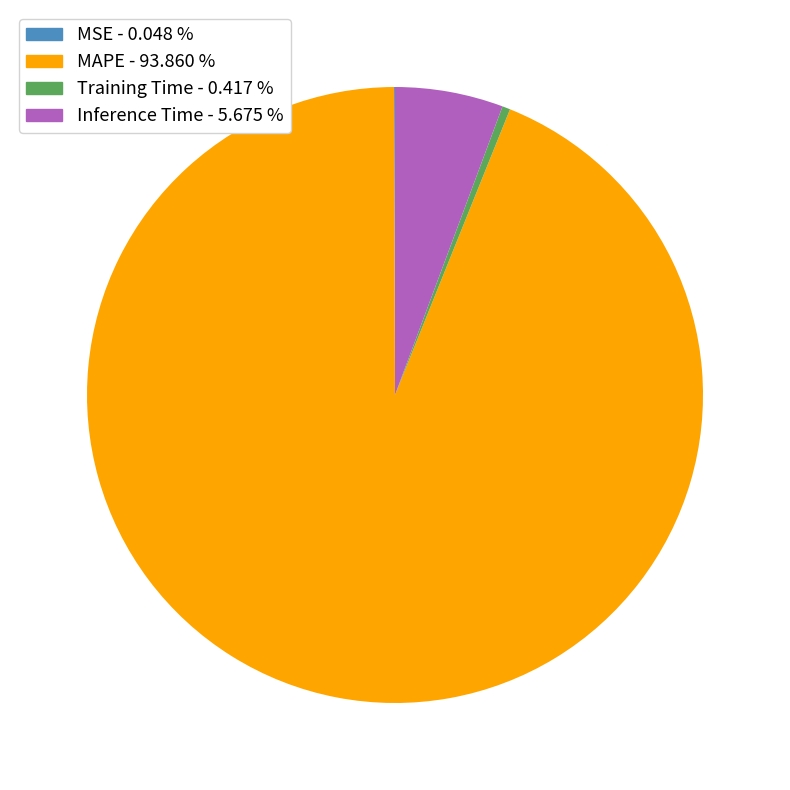

Is the sum of Inference Time - 5.675 % and Training Time - 0.417 % greater than half?

No